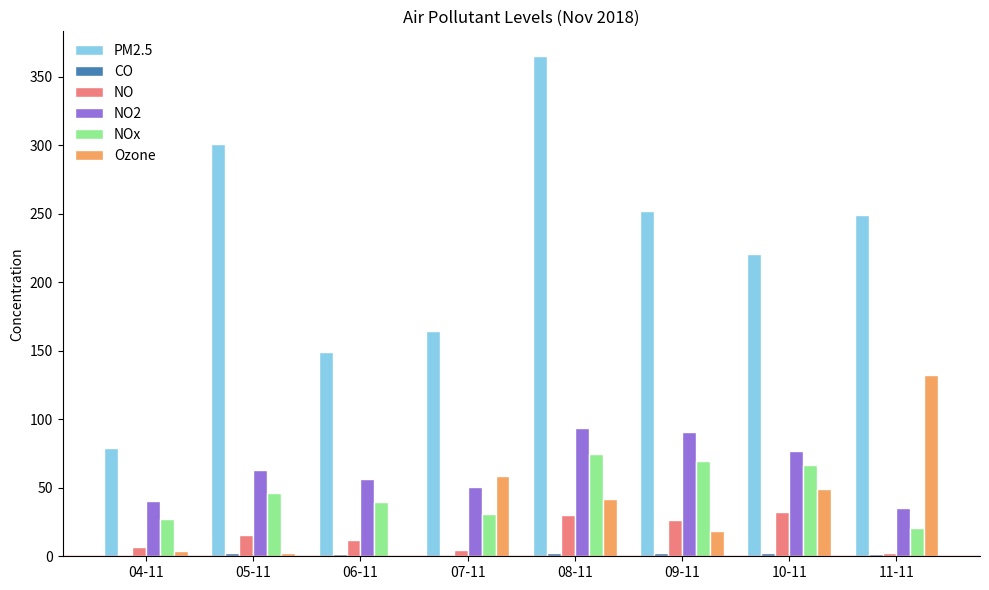

How many bars are there in total?

48